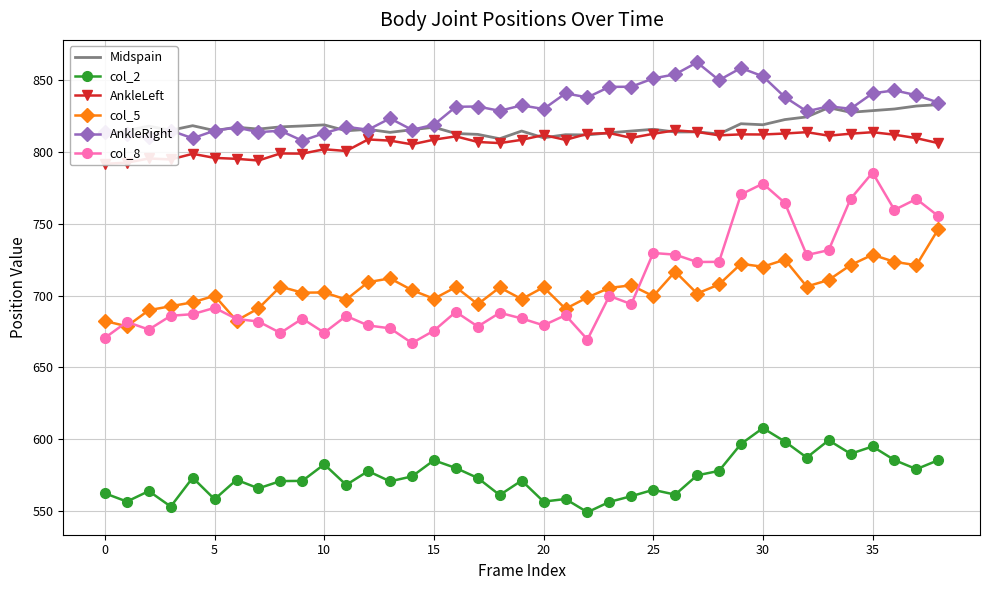

At which category does the chart reach its minimum across all series?

22